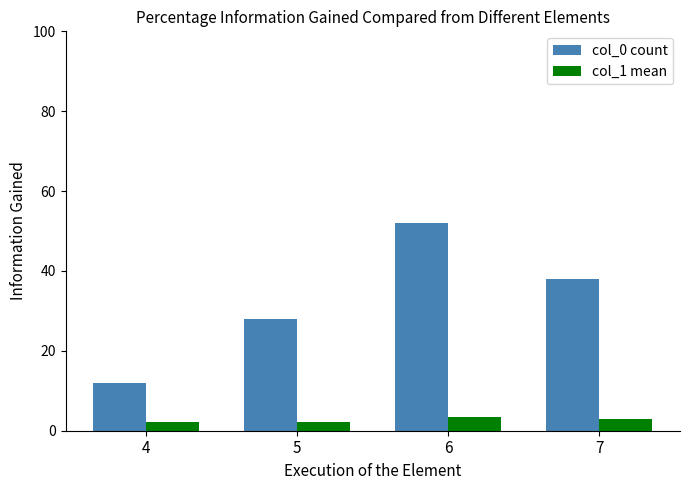

Where is col_0 count nearest to the value 32?

5